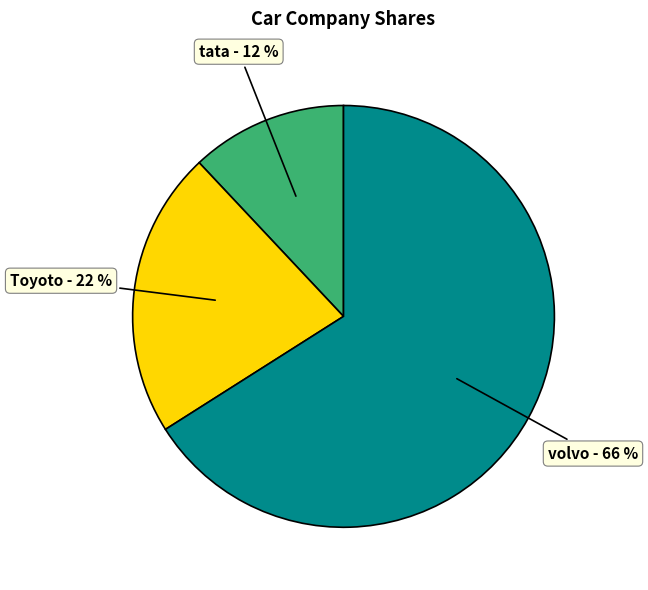

To the nearest percent, what is the combined percentage of volvo and tata?

78%